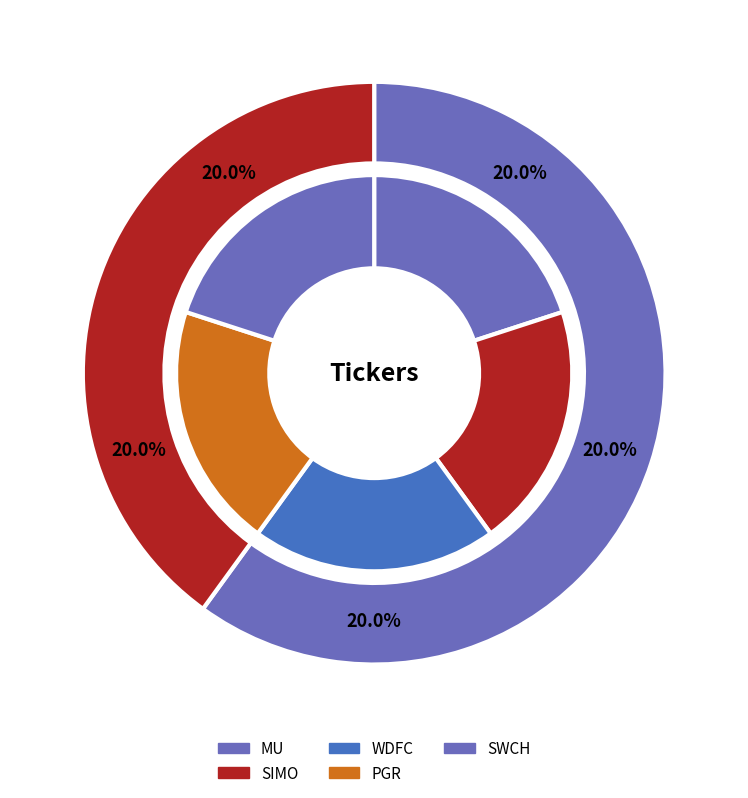

How many slices are in this pie chart?

5